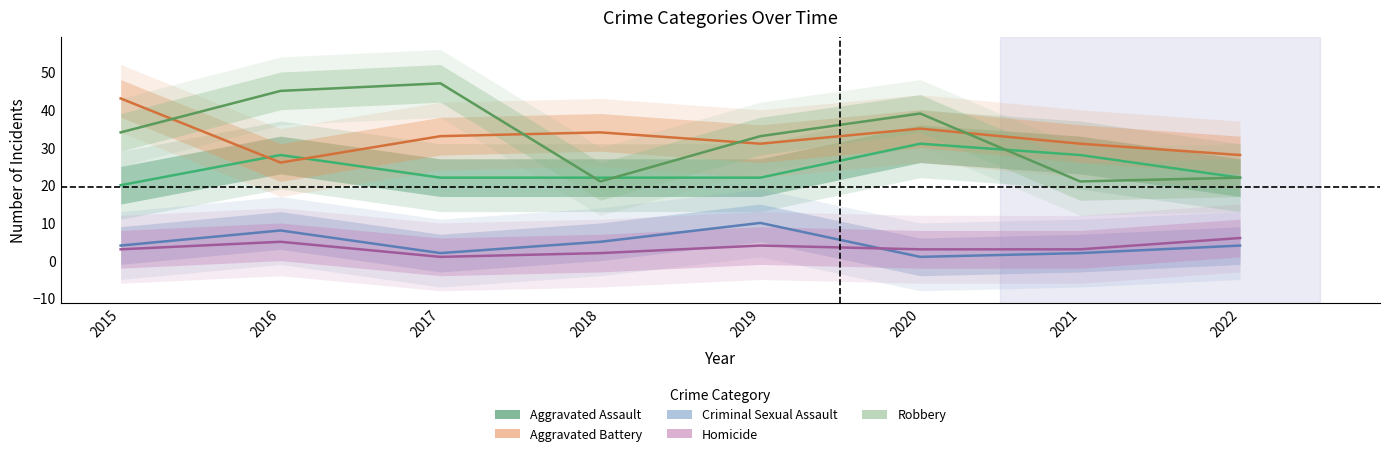

In Homicide, how many points are higher than both neighbors (excluding endpoints)?

2